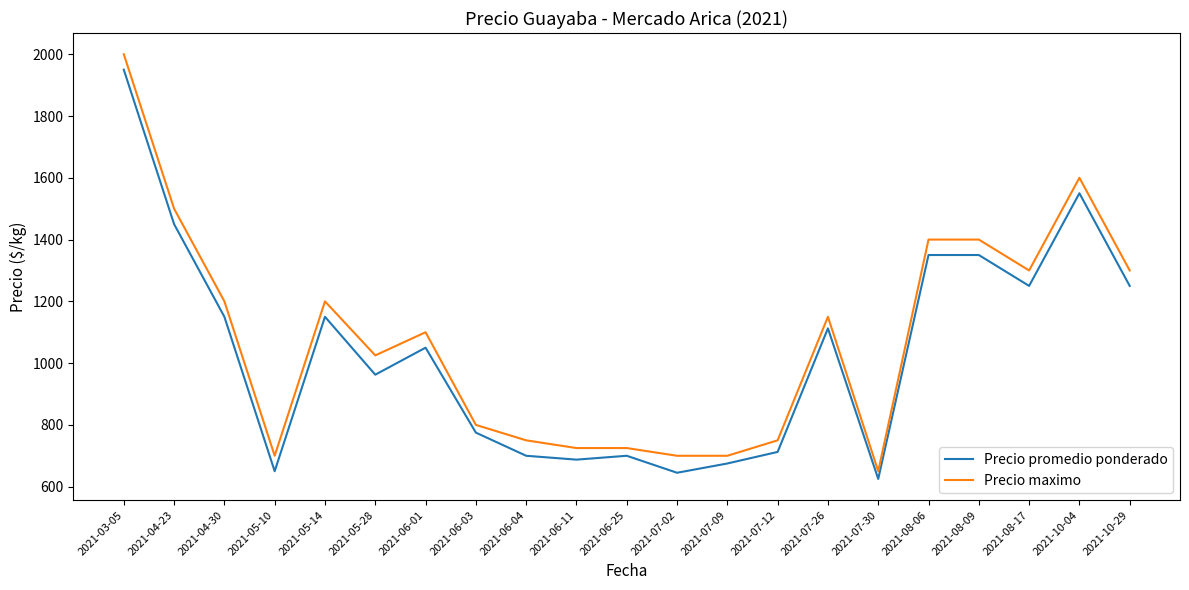

What is the smallest value displayed?

625.0